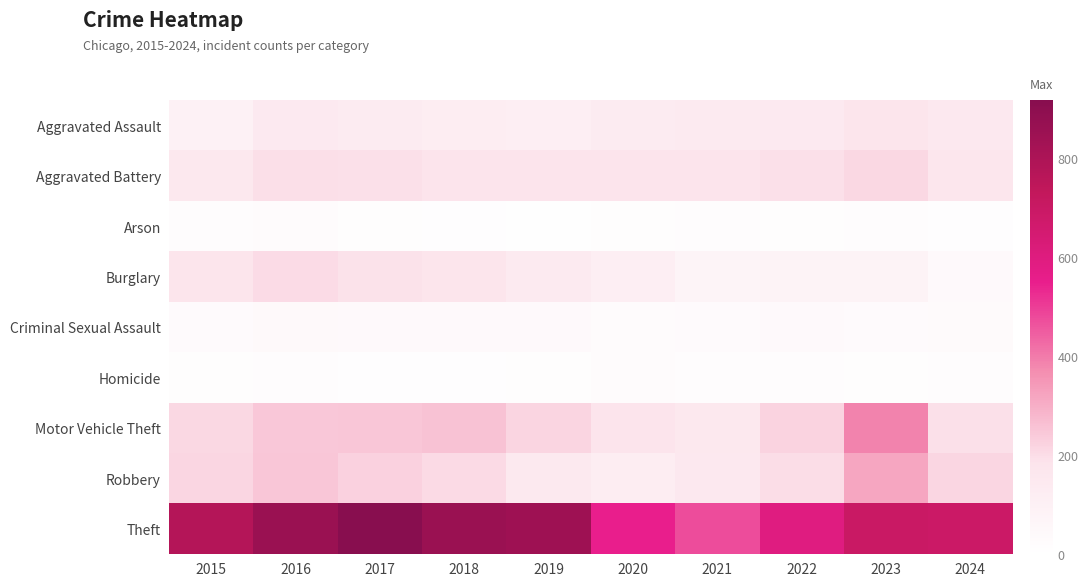

Which series has the largest range (max minus min)?

Theft